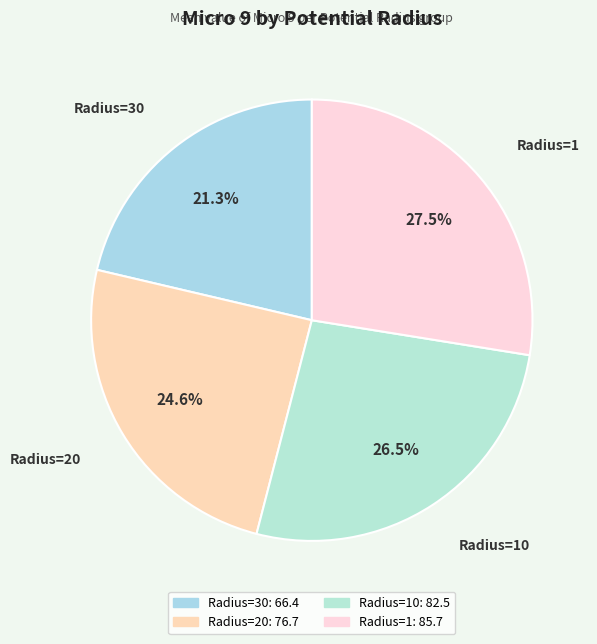

How many slices are in this pie chart?

4